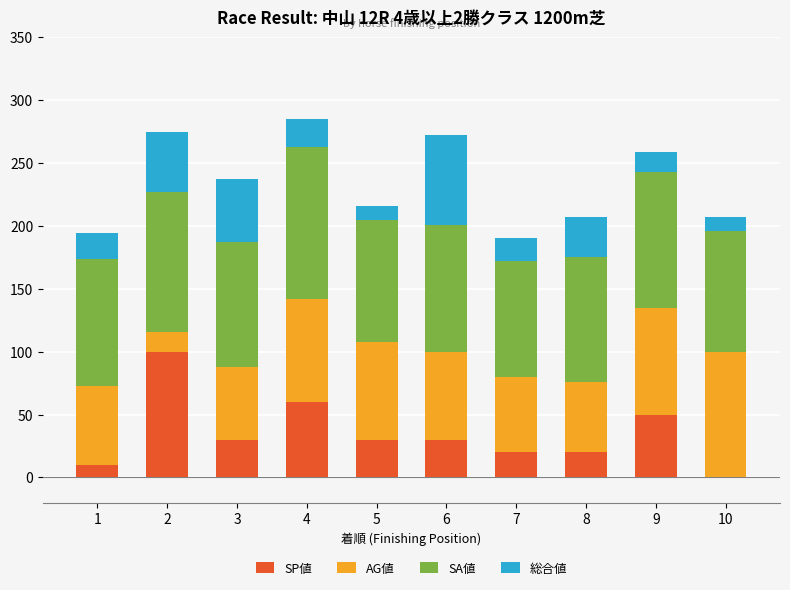

At which label does SP値 reach its peak?

2